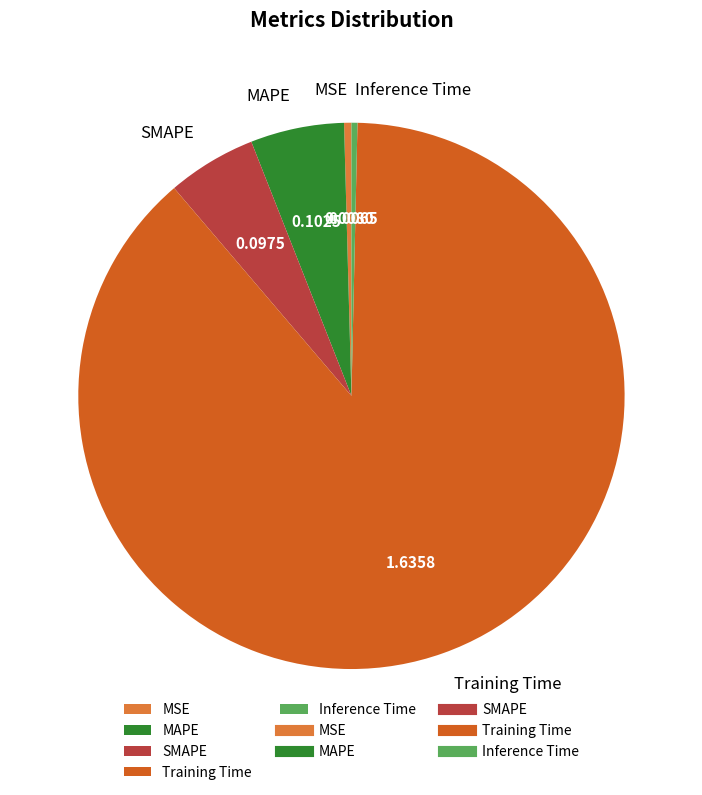

Is there any slice that represents more than half of the pie?

Yes